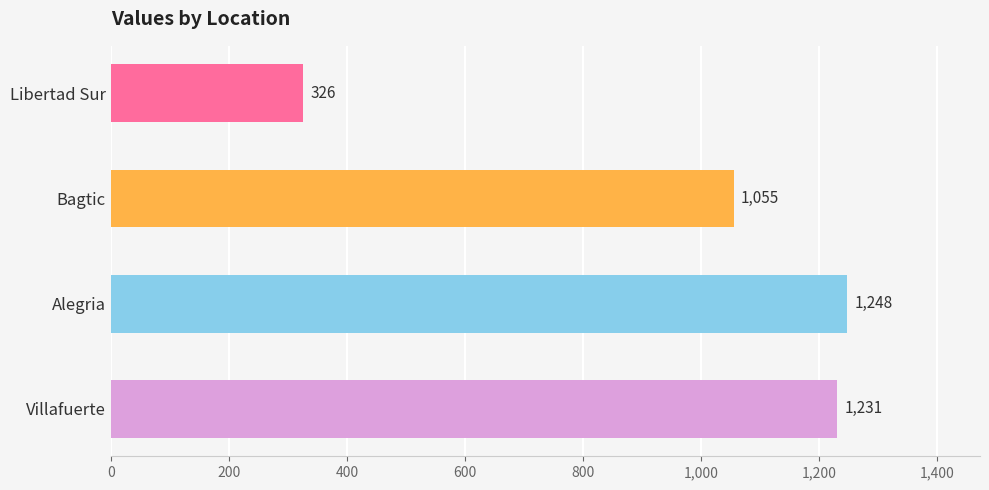

Is it true that the value at Alegria is 2083?

False